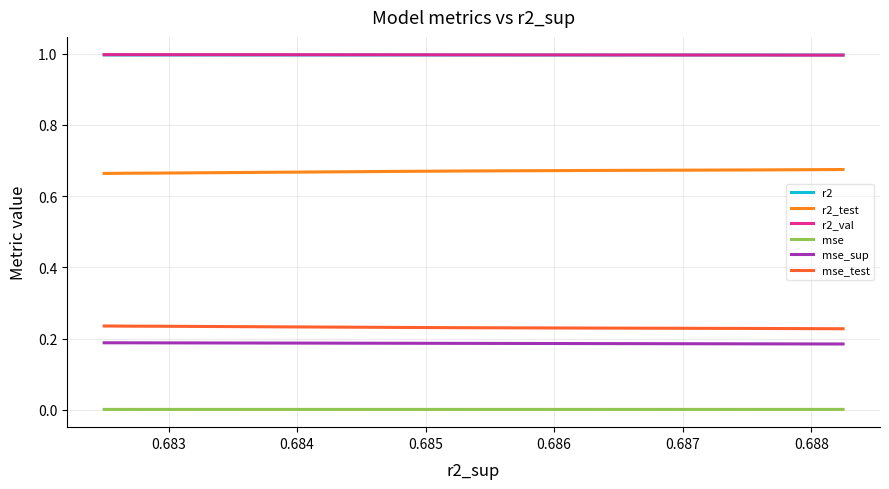

Does the chart have visible grid lines?

Yes